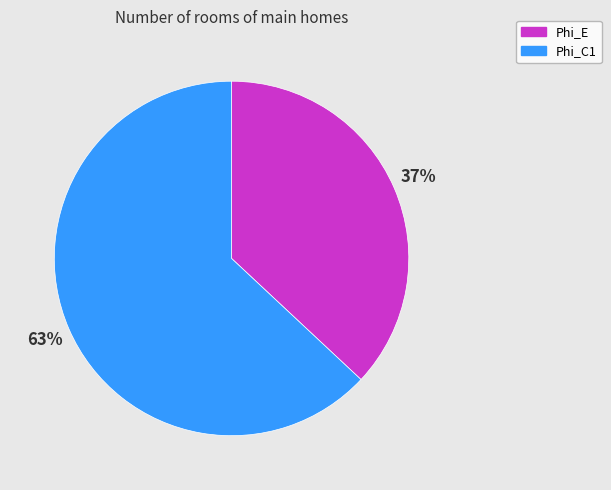

Is it true that Phi_C1 is 63% of the pie?

True